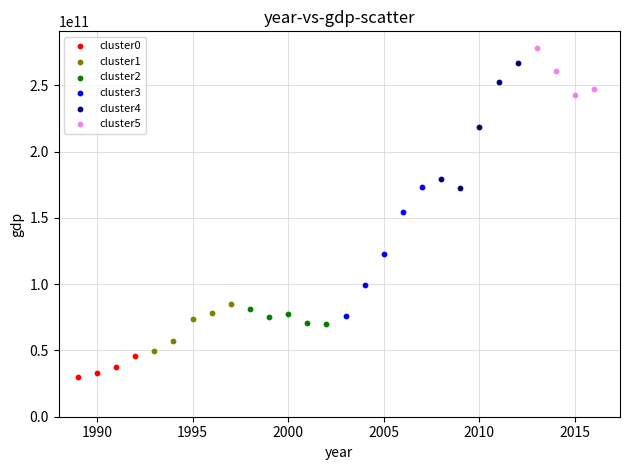

Which series has the largest Y range (max minus min)?

cluster3